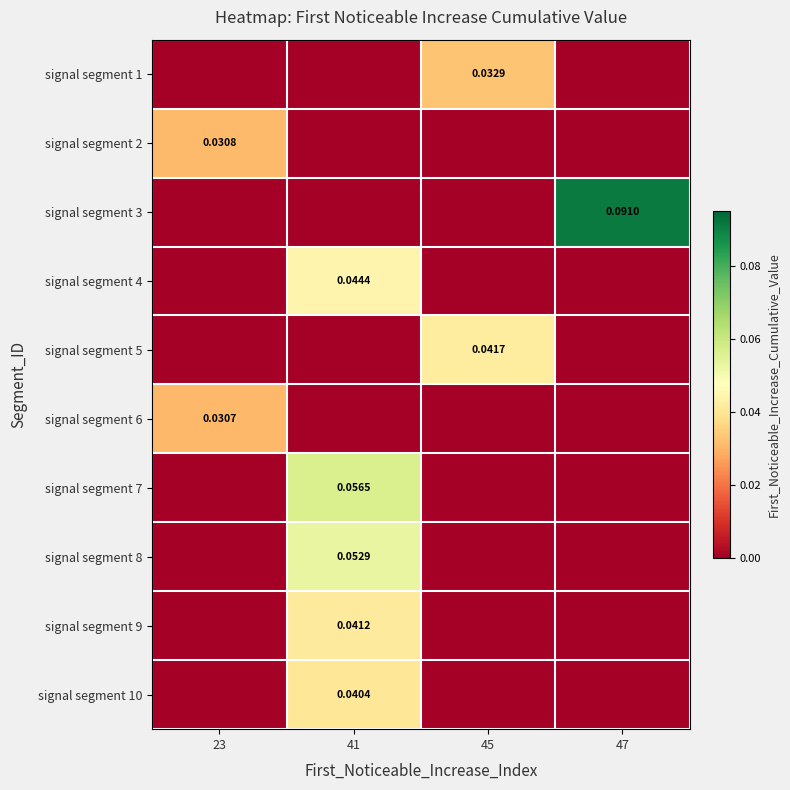

Is it true that signal segment 3 equals 0.0 at 41?

True